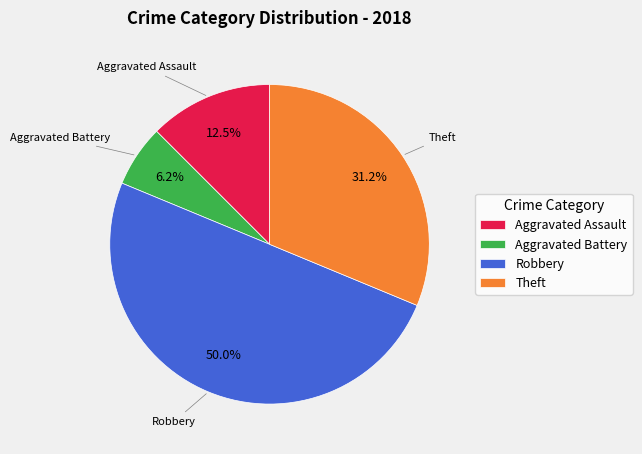

To the nearest percent, what portion does Aggravated Battery represent?

6%